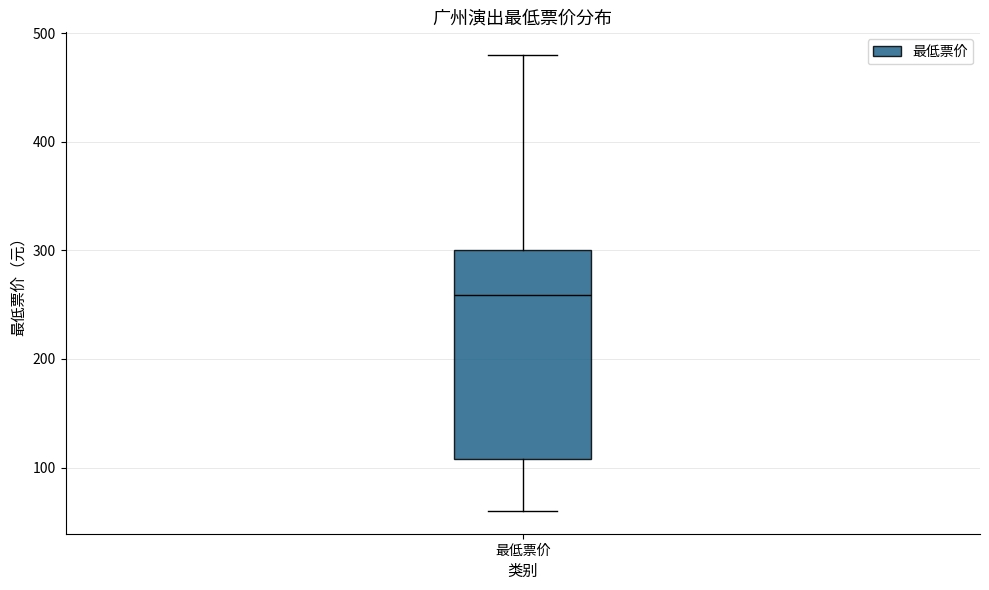

Read this box plot against the y-axis: the position of the median line, the range covered by the box, and the ends of both whiskers. The values are not printed on the chart, so give them approximately, as read against the axis.

median 260, box 110 to 300, whiskers 60 to 480